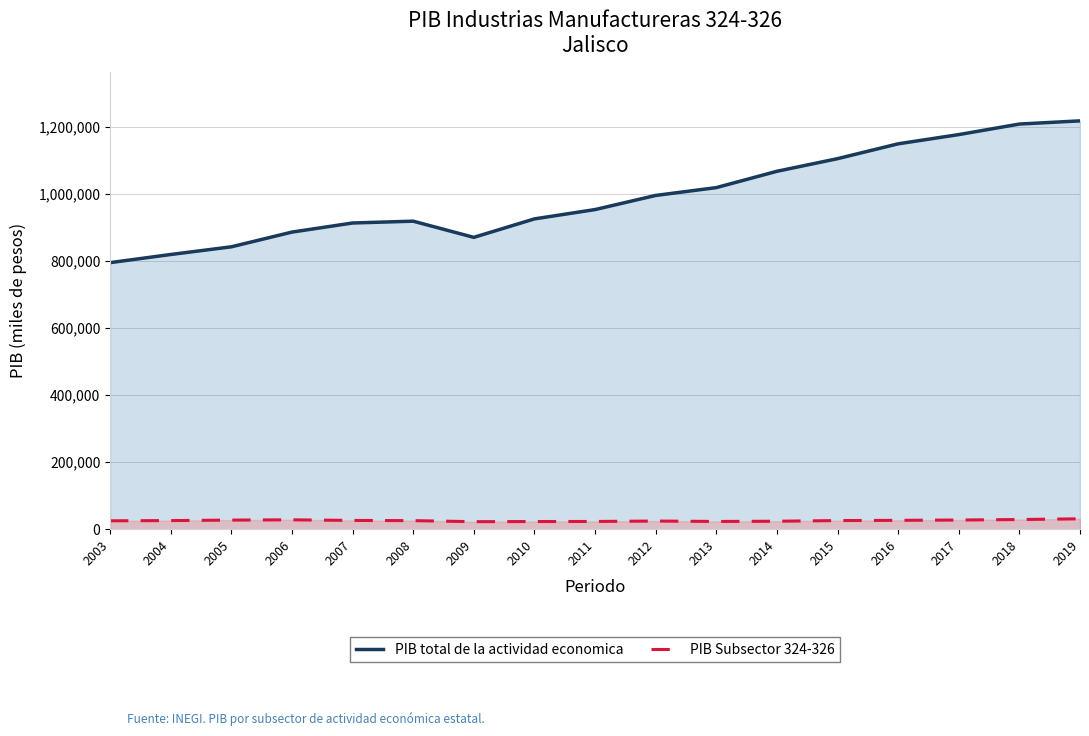

Does the chart have visible grid lines?

Yes